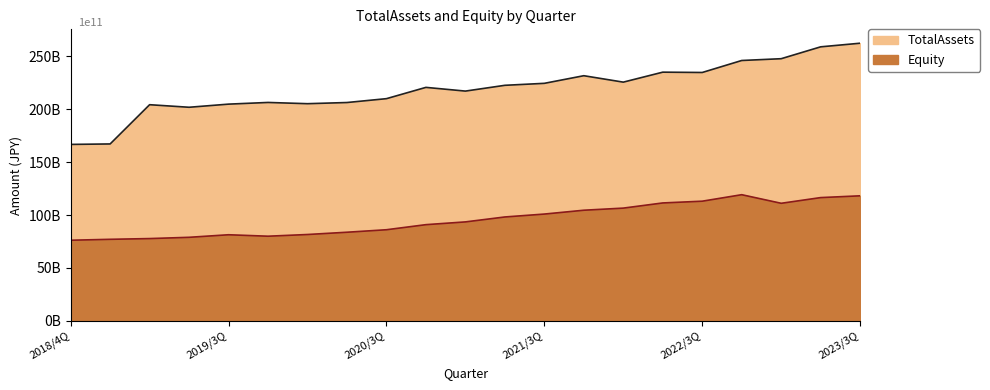

At 2022/1Q, list the series in order from smallest to largest.

Equity, TotalAssets